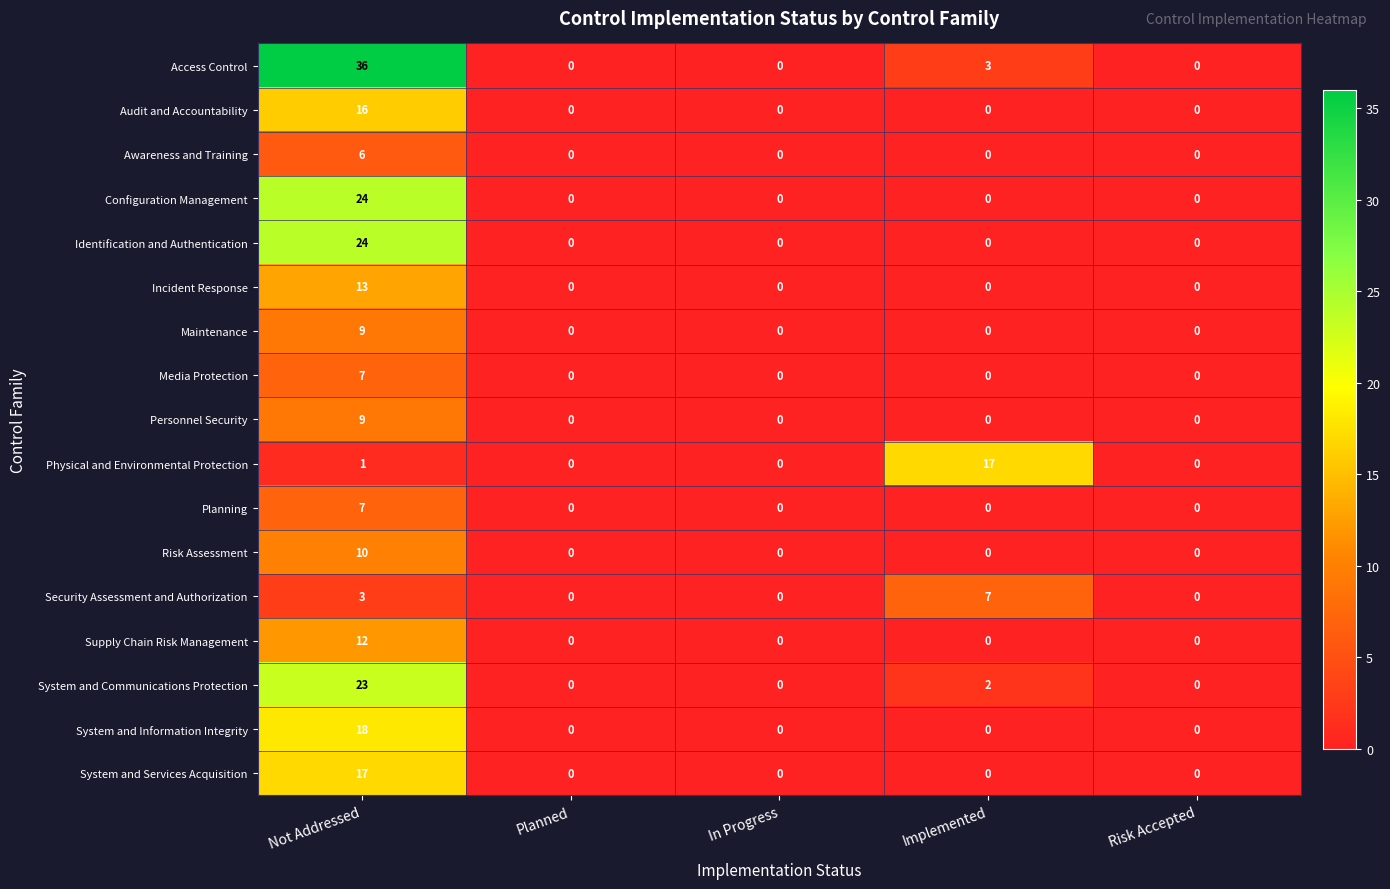

Which series has the largest range (max minus min)?

Access Control